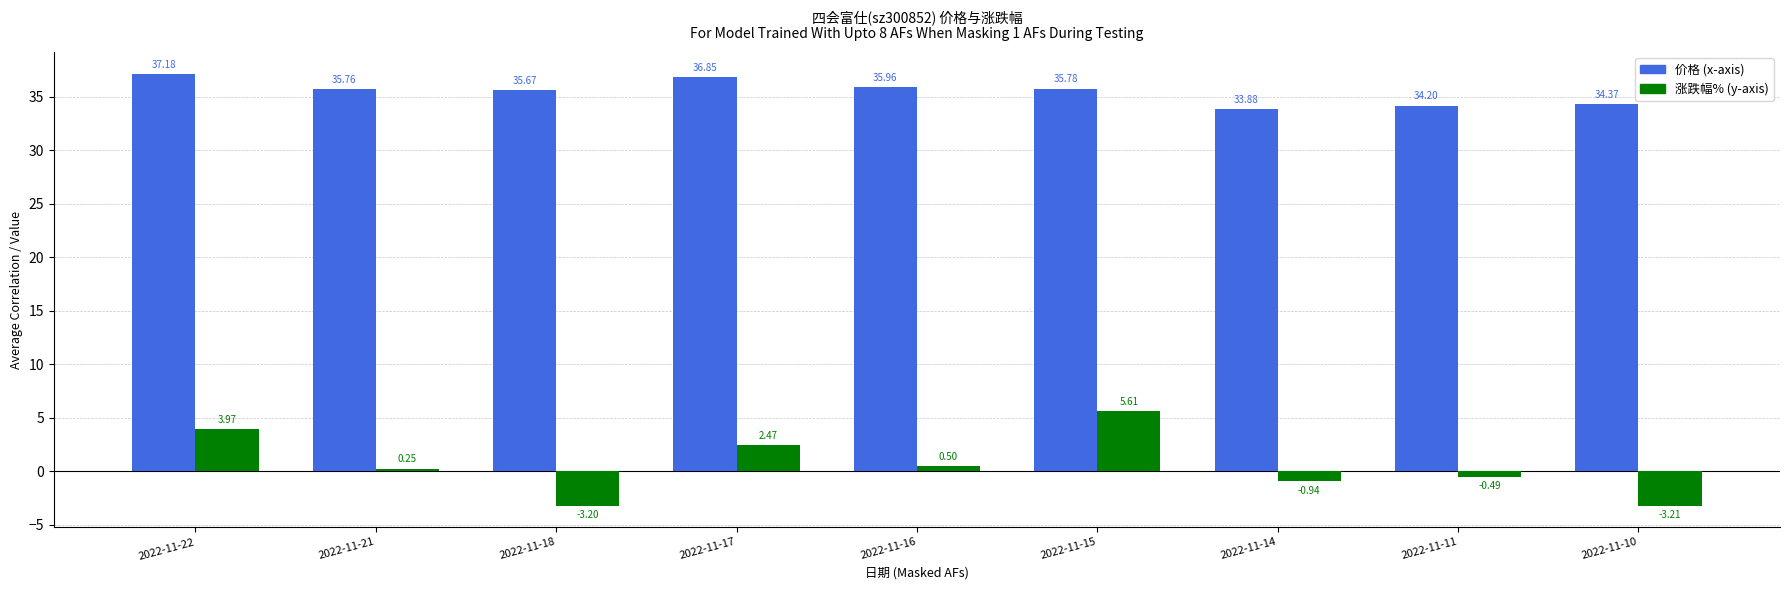

What is the total value across all series at 2022-11-21?

36.0